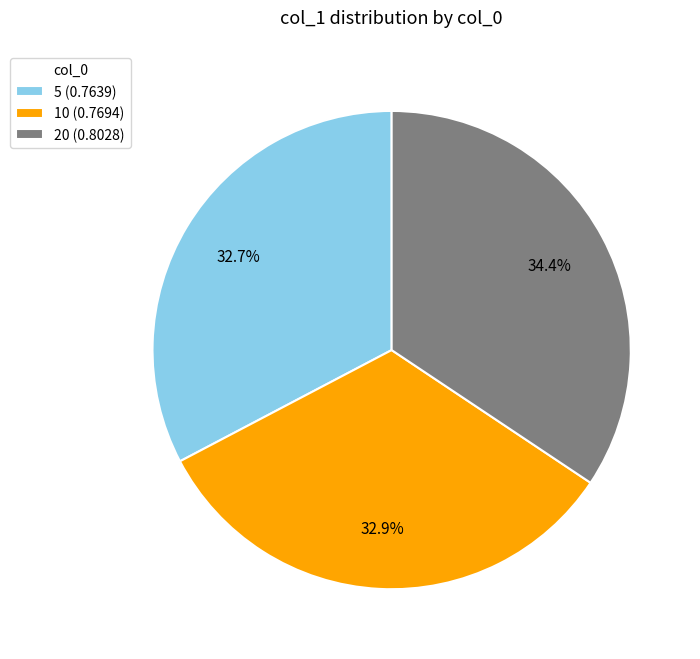

Is 10 the majority of the pie?

No